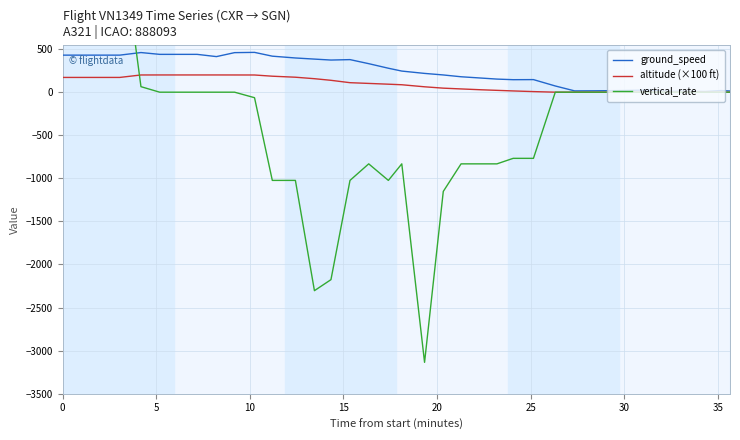

What is the average value of the vertical_rate series?

-294.1